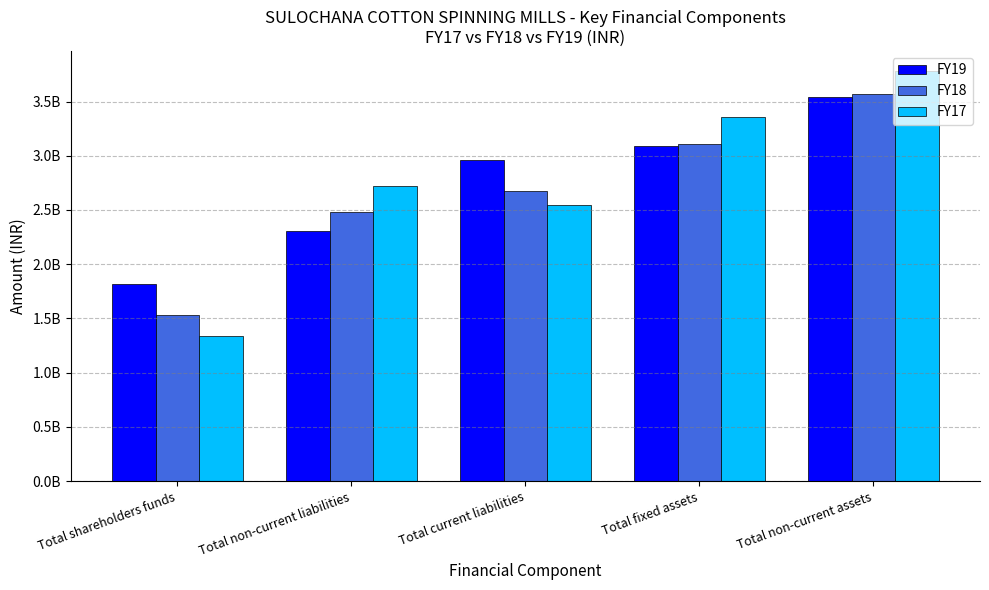

At which label does FY18 reach its minimum?

Total shareholders funds